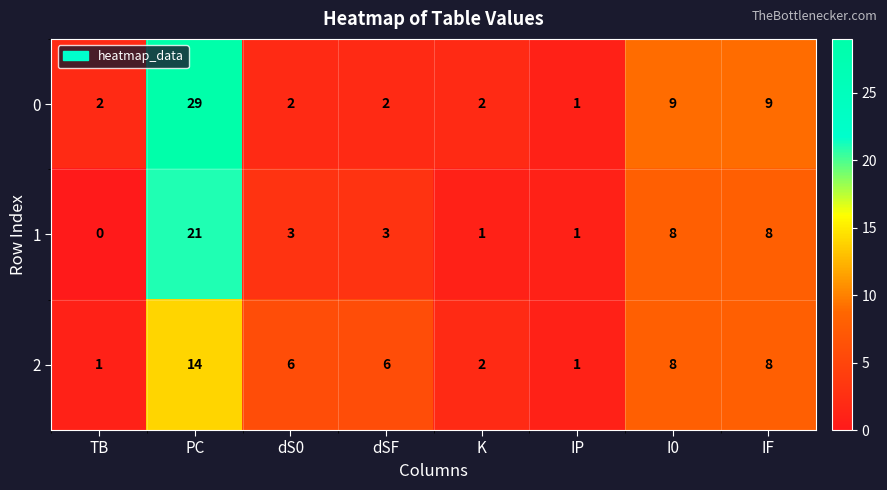

What is the approximate value of 2 at dSF, to the nearest 5?

5